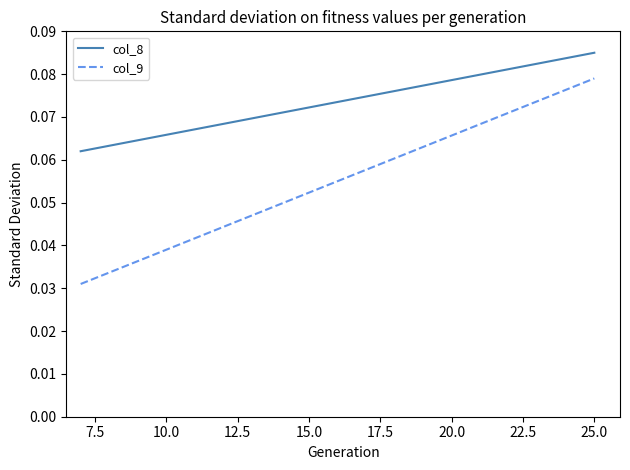

True or false: col_8 and col_9 intersect in this chart.

False